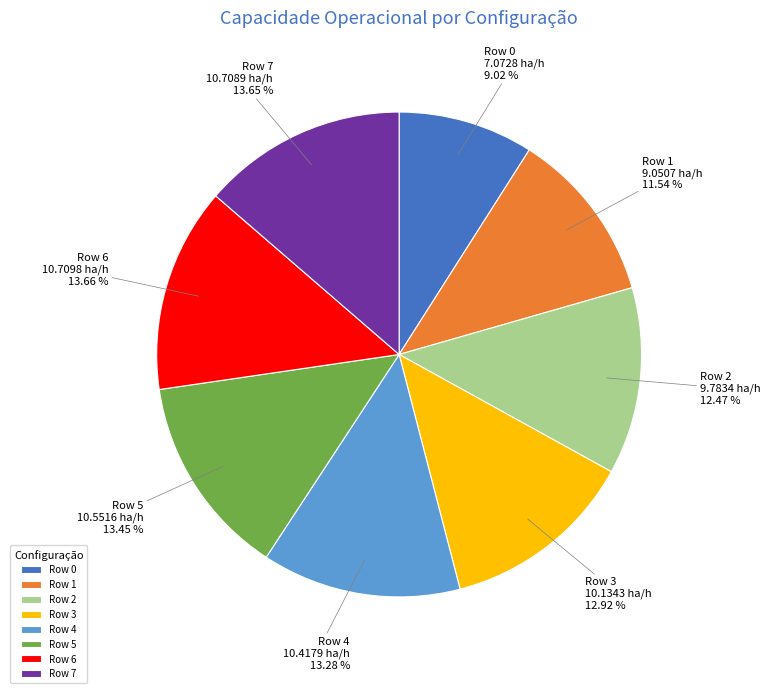

How much of the chart is everything except Row 7?

86.3%